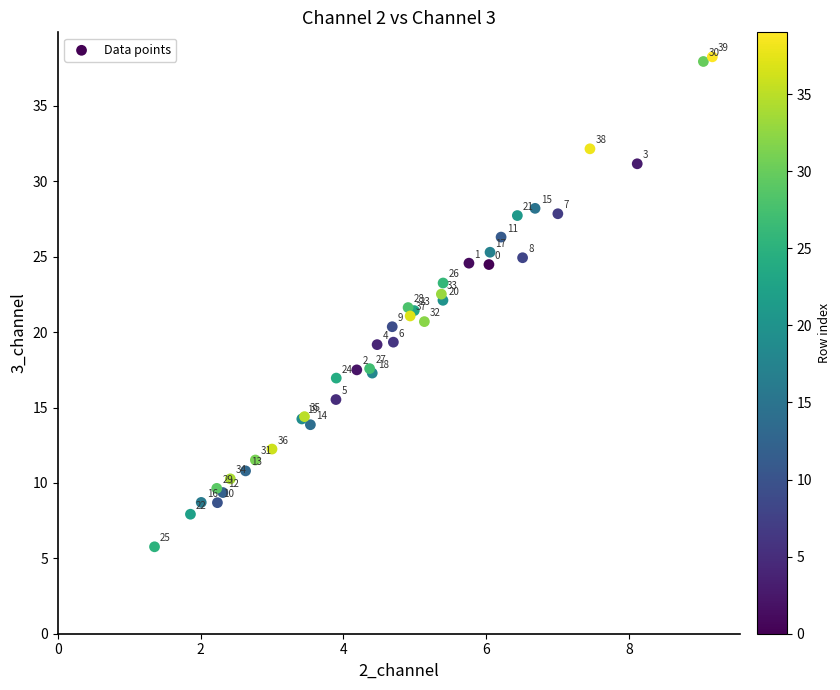

What Y value in the scatter plot is closest to 22?

22.1